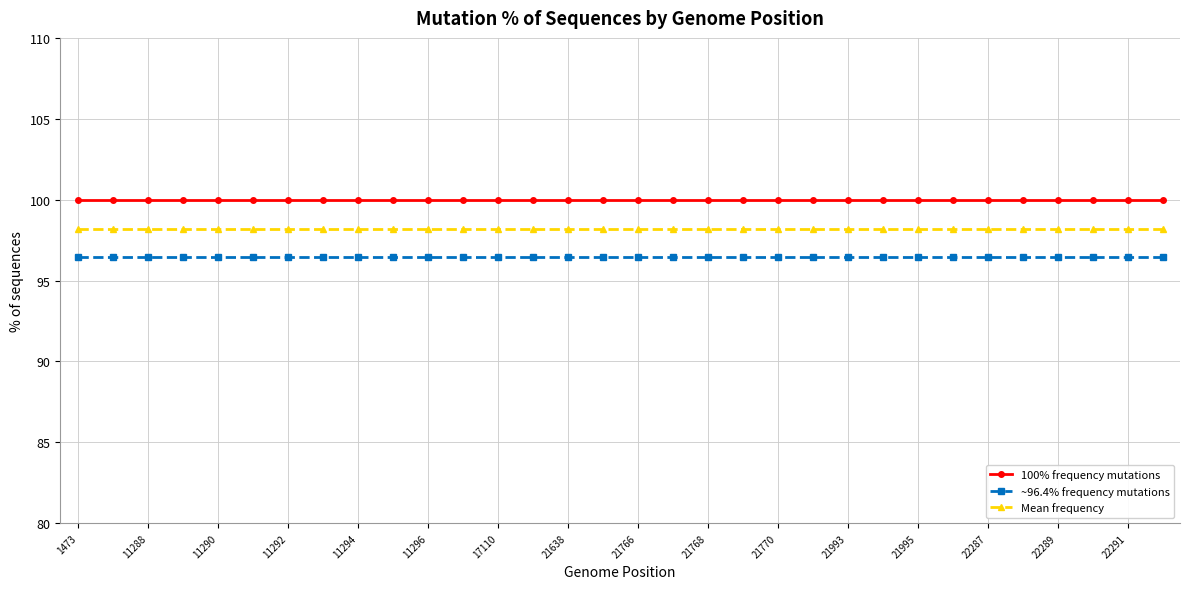

What is the value of the 100% frequency mutations point at the 19th from the left?

100.0